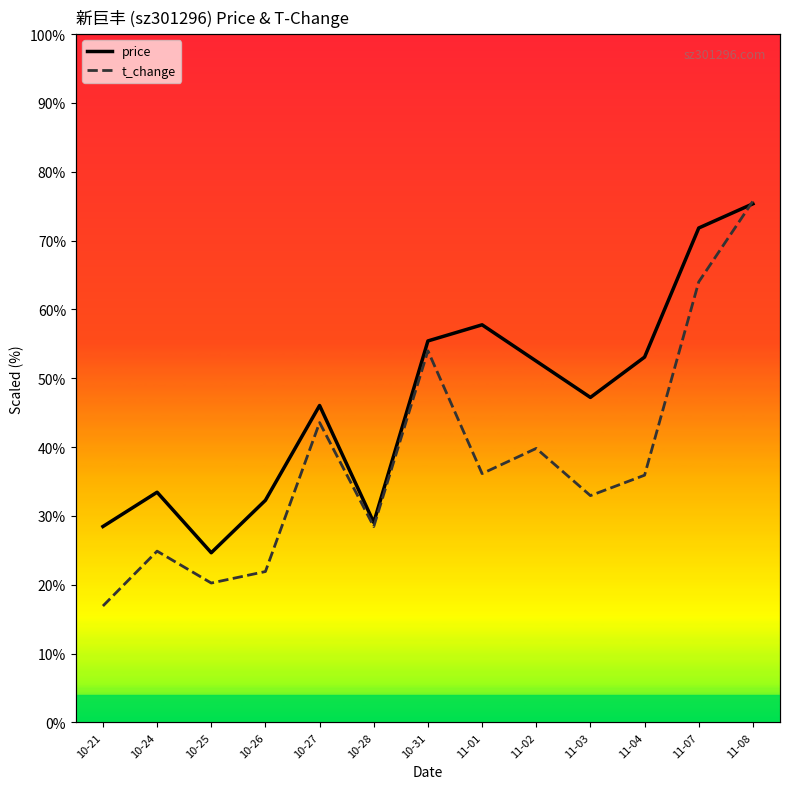

At which category does t_change reach its first local valley?

10-25